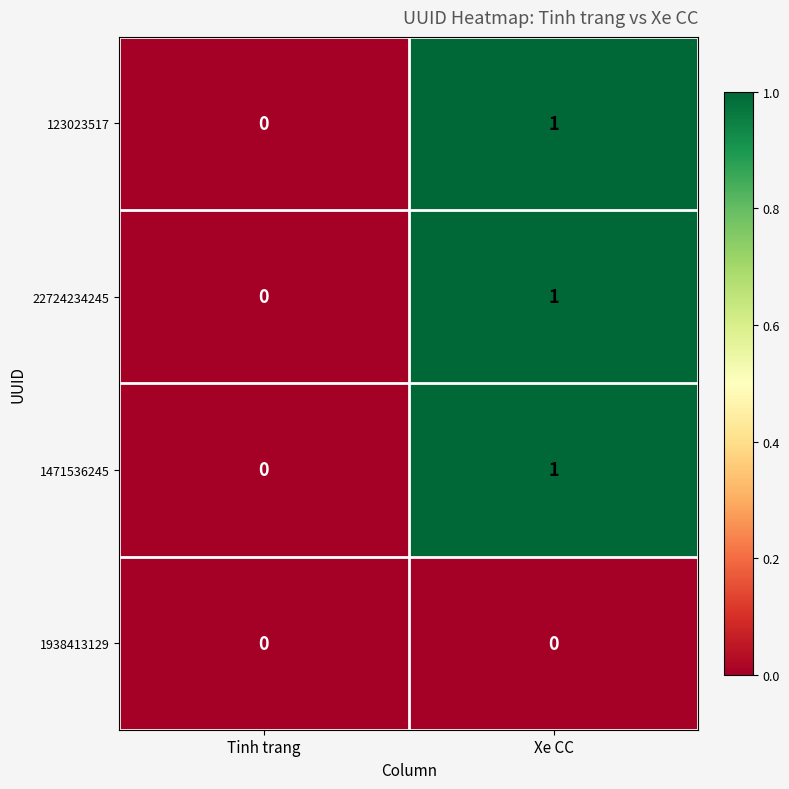

Is it true that 22724234245 equals 0 at Xe CC?

False